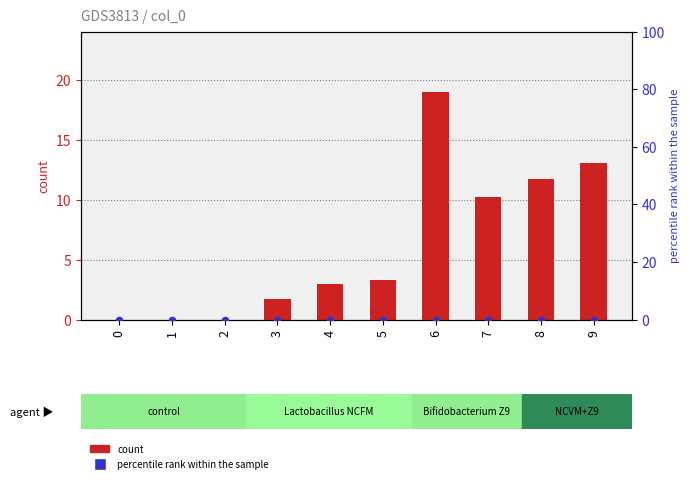

Which series reaches the minimum Y coordinate?

count